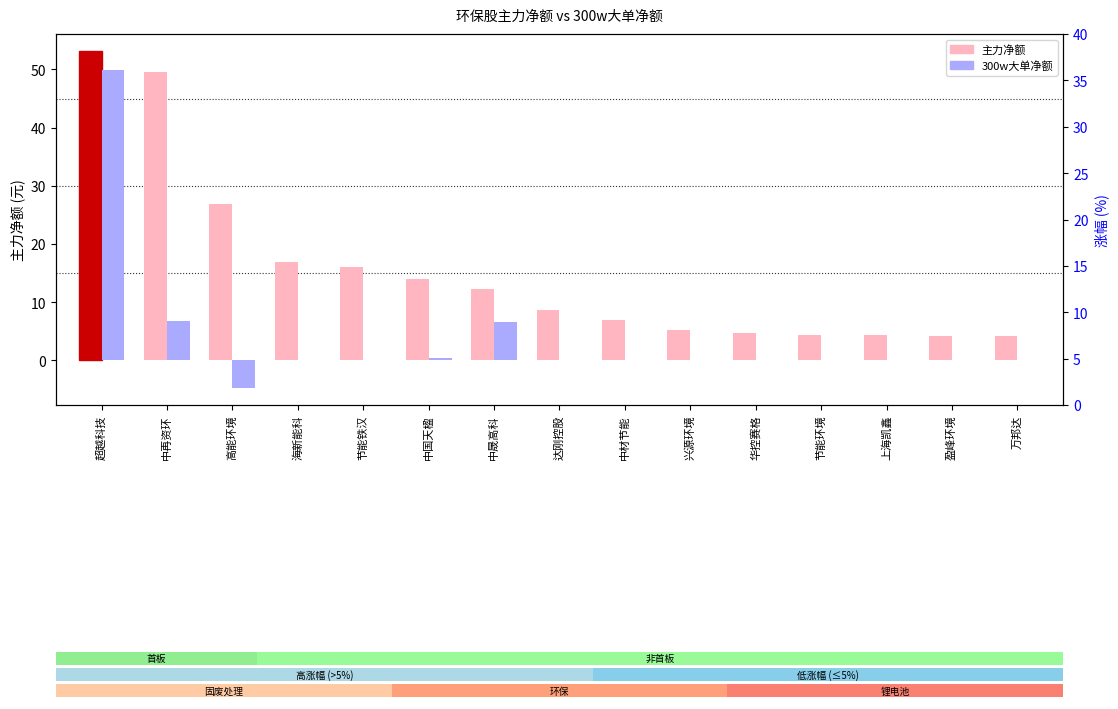

Rank the categories by 主力净额 value from highest to lowest.

超越科技, 中再资环, 高能环境, 海新能科, 节能铁汉, 中国天楹, 中晟高科, 达刚控股, 中材节能, 兴源环境, 华控赛格, 节能环境, 上海凯鑫, 盈峰环境, 万邦达